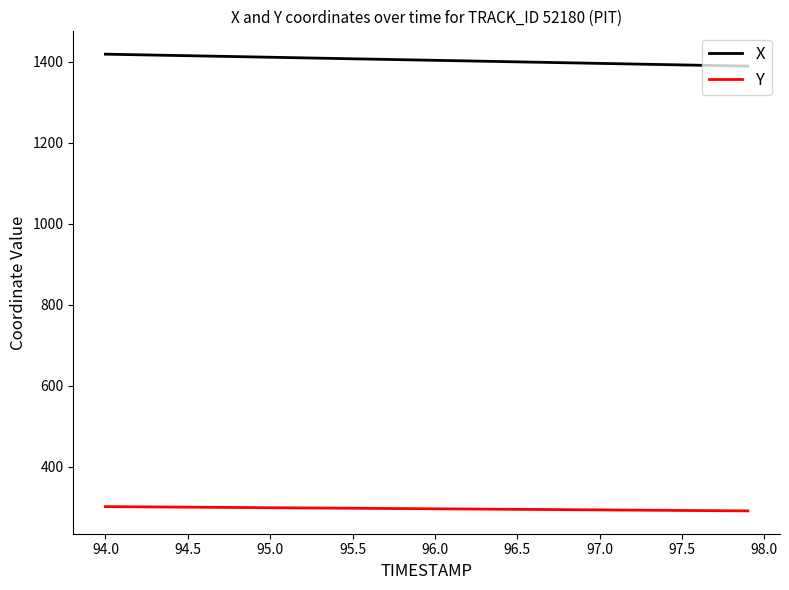

What is the sum of all Y values?

11832.0